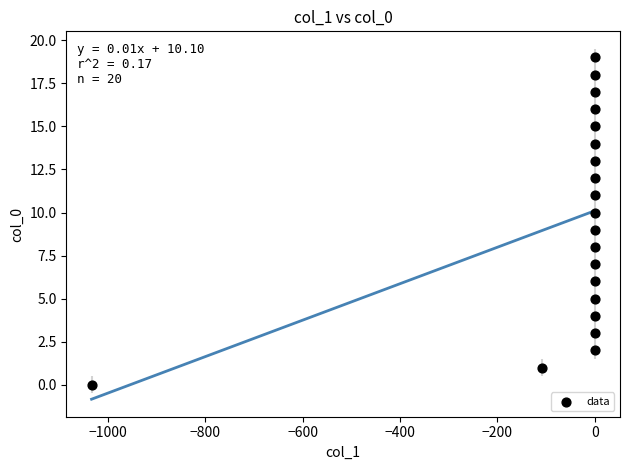

What is the range of Y values (max minus min)?

19